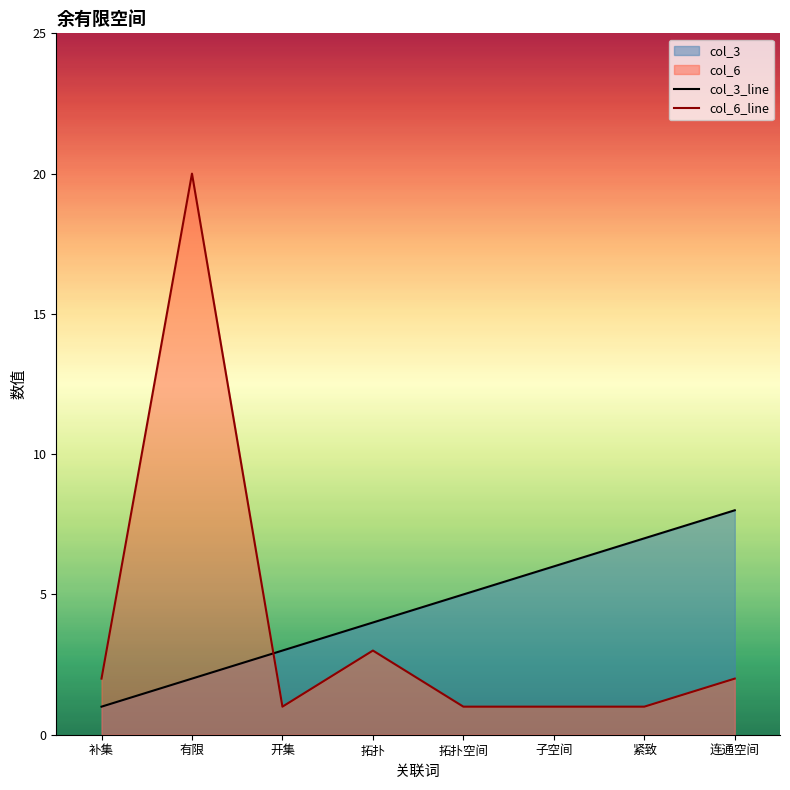

The col_3_line series shows 8 at 连通空间. True or false?

True